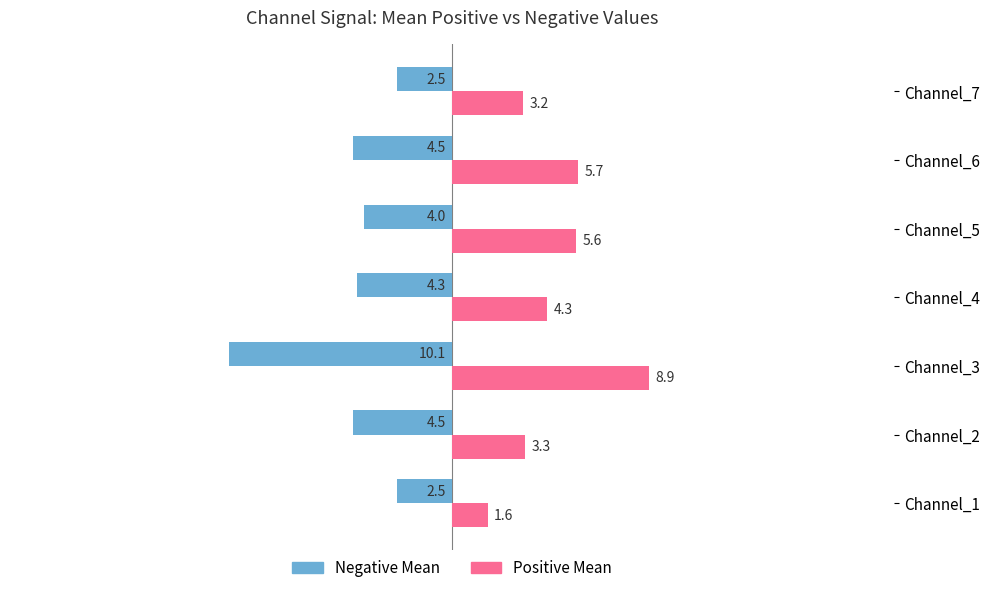

What is the difference between the highest and lowest values at Channel_6?

10.2